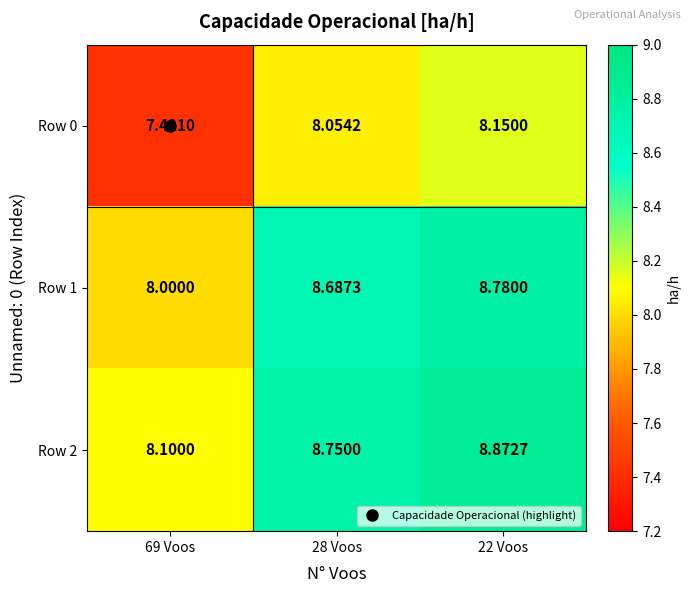

Is the value of Row 0 at 69 Voos greater than the value of Row 1 at 22 Voos?

No